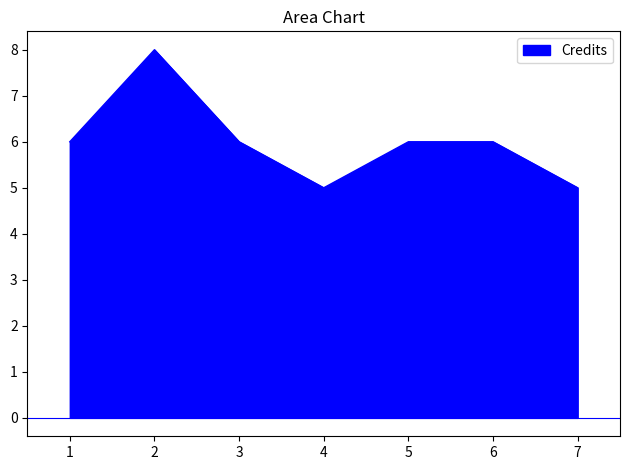

Which has a higher value, 3 or 7?

3